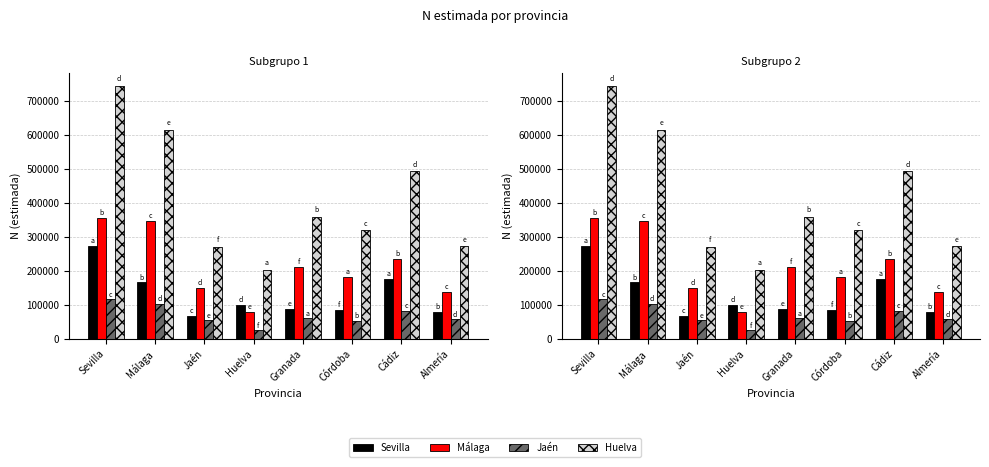

What is the lowest value of the Huelva series?

203308